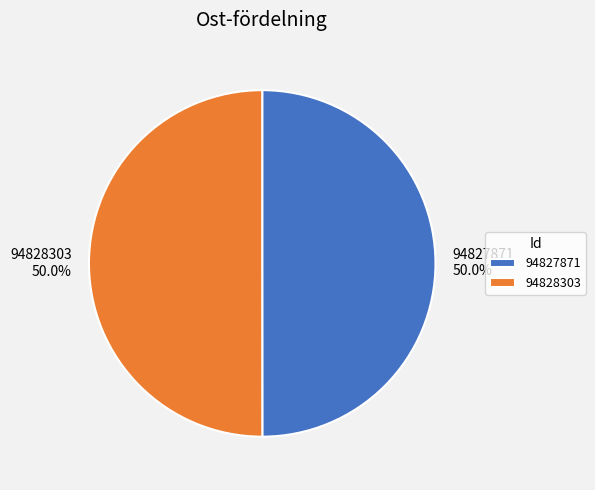

How many segments does this pie chart have?

2